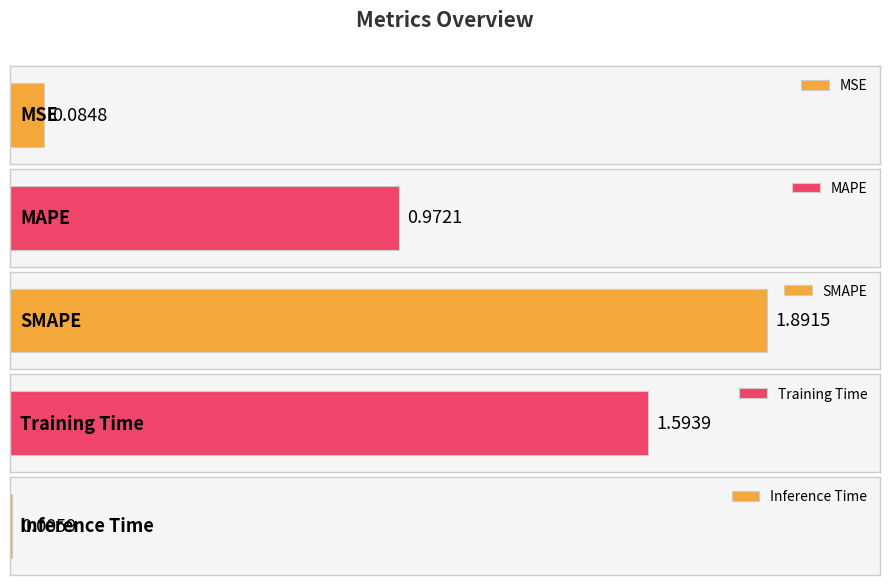

Rank the categories by value from lowest to highest.

Inference Time, MSE, MAPE, Training Time, SMAPE